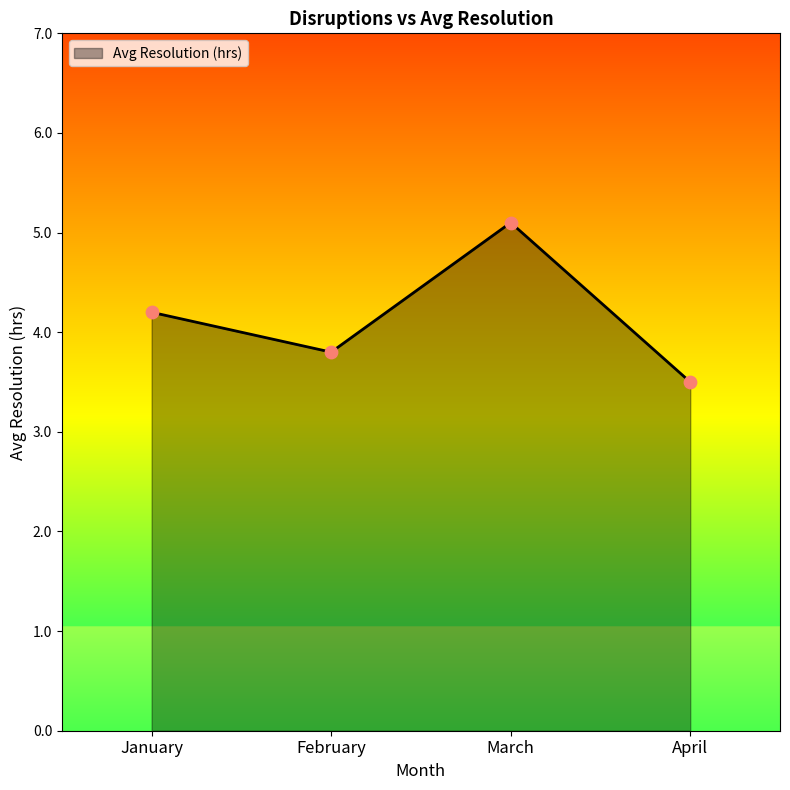

Approximately how many times larger is the value at January compared to March?

0.8